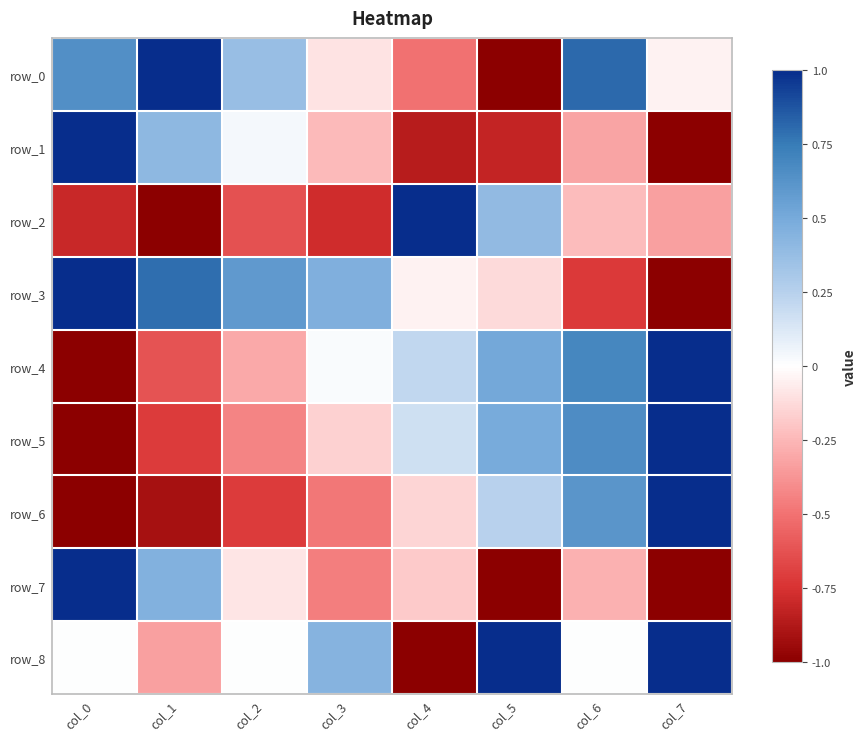

How many negative values does the row_1 series have?

5